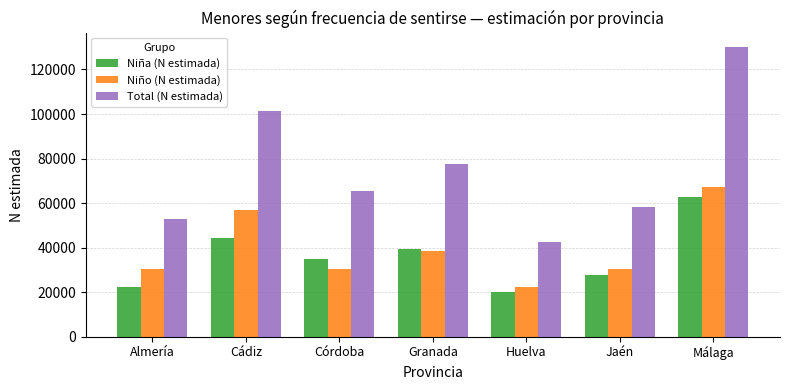

Which category has the highest value in the Niña (N estimada) series?

Málaga